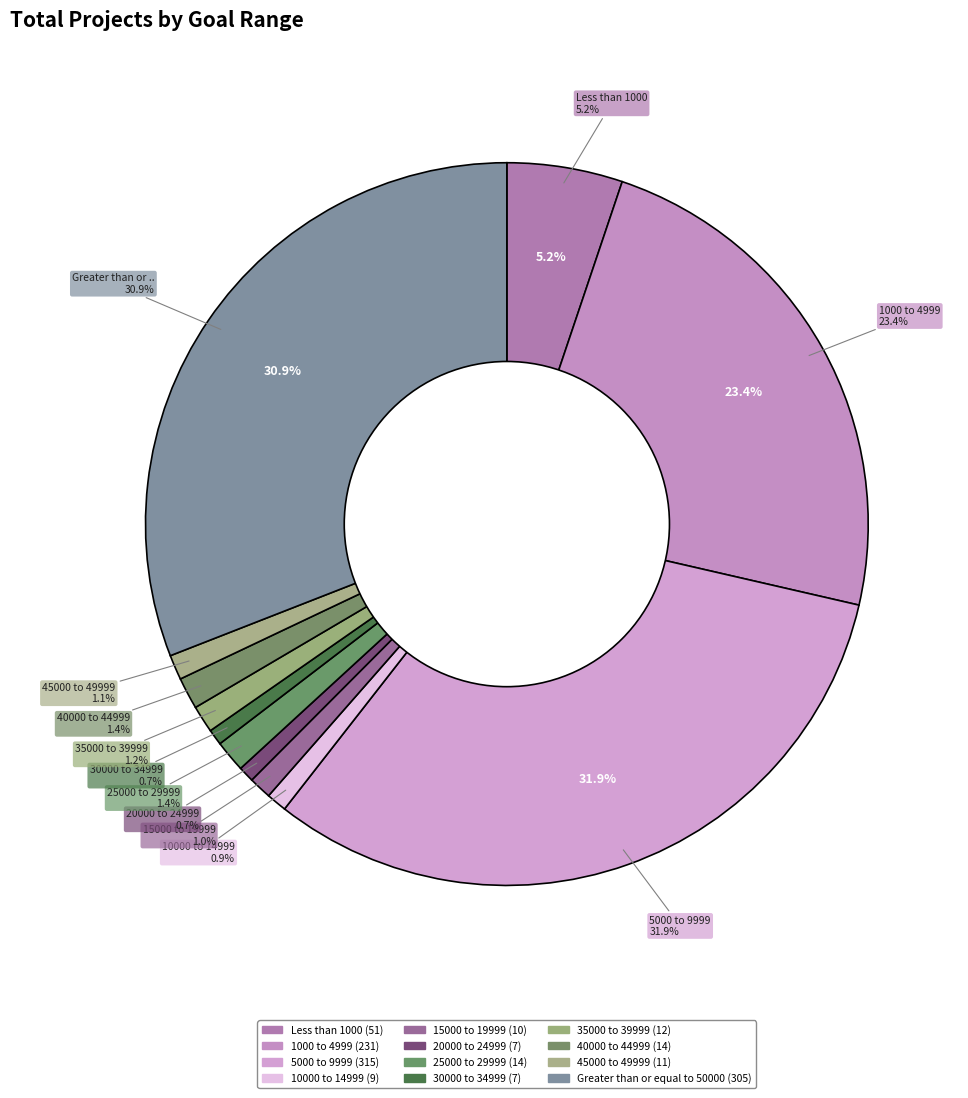

To the nearest percent, what percentage of the pie is 40000 to 44999?

1%